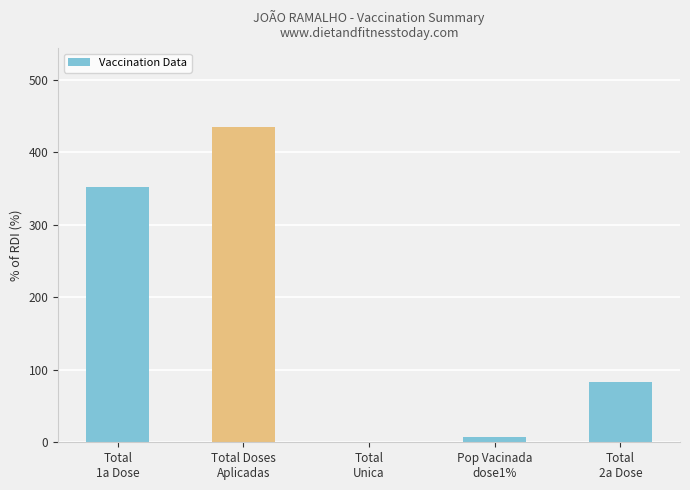

Which category has the highest value across all series?

Total Doses
Aplicadas